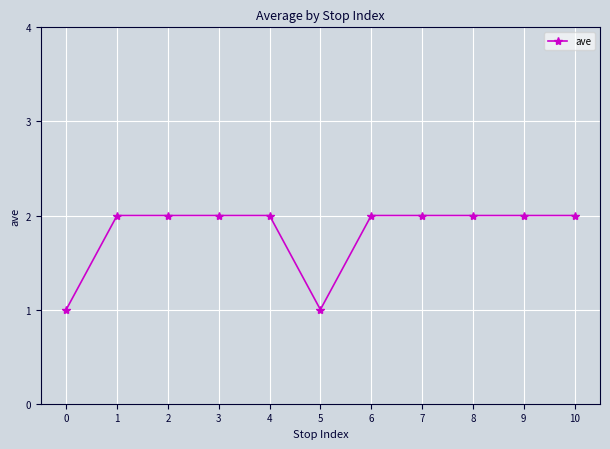

Reading left to right, what are all the values shown in this chart?

1	2	2	2	2	1	2	2	2	2	2